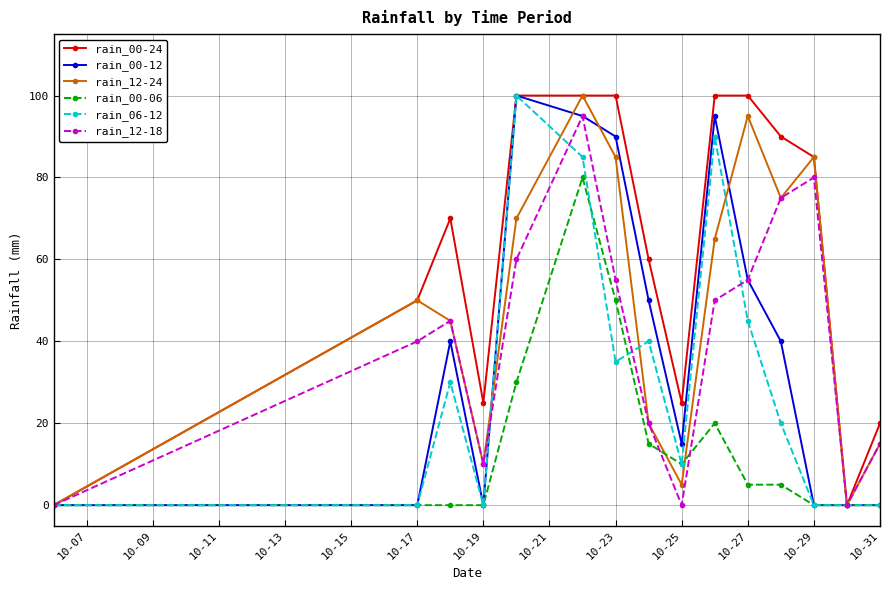

What is the difference between the second highest and second lowest values in the rain_00-06 series?

50